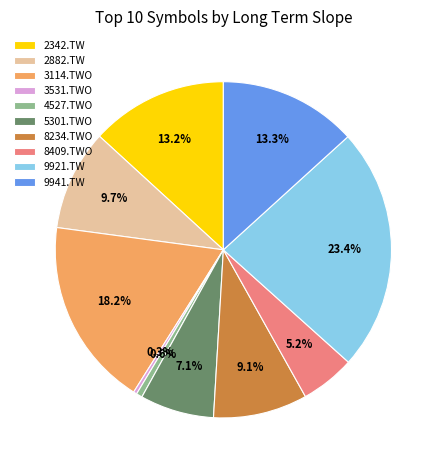

To the nearest percent, what is the combined percentage of 9921.TW and 5301.TWO?

30%